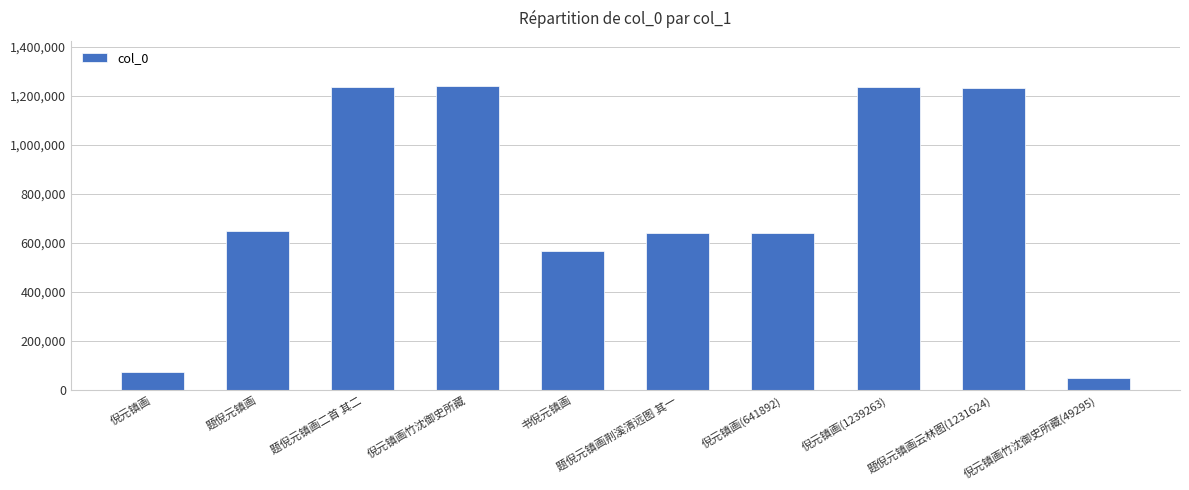

At which category does the chart reach its minimum across all series?

倪元镇画竹沈御史所藏(49295)